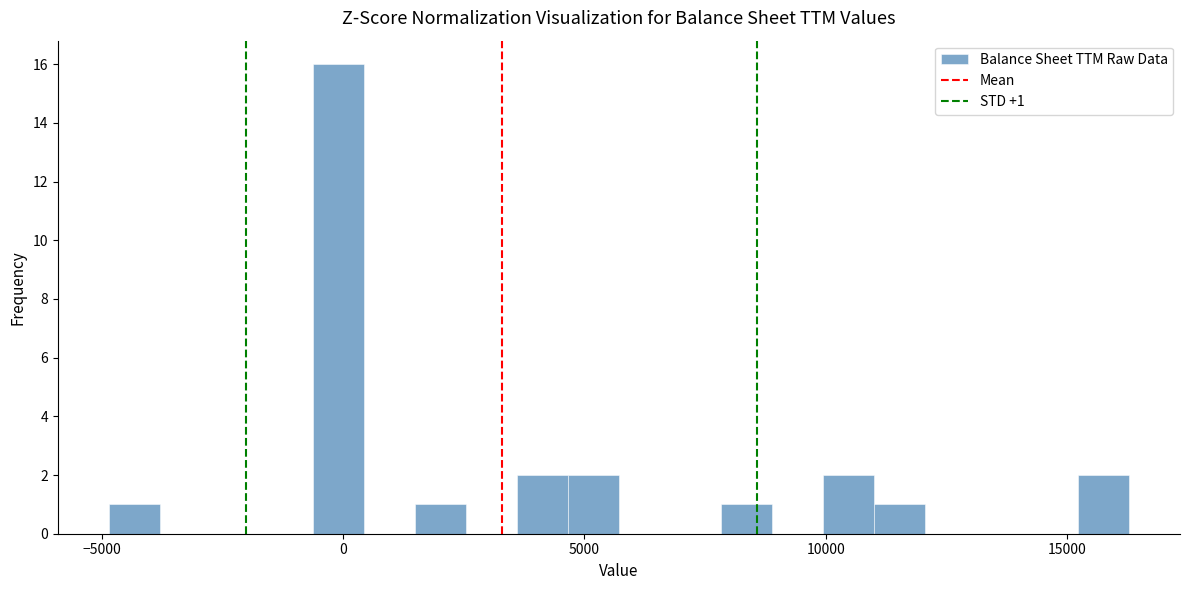

Around what value on the x-axis is the tallest bar? Give the approximate position of its centre, as read against the axis.

0